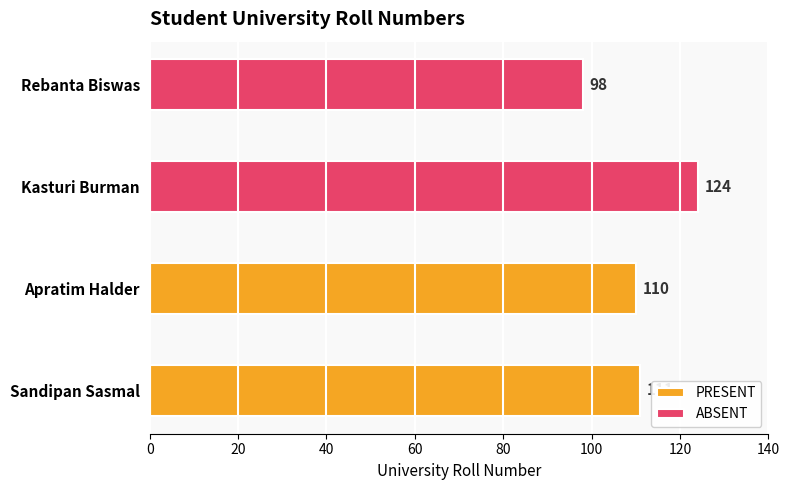

What are all the series names shown in the legend?

PRESENT, ABSENT